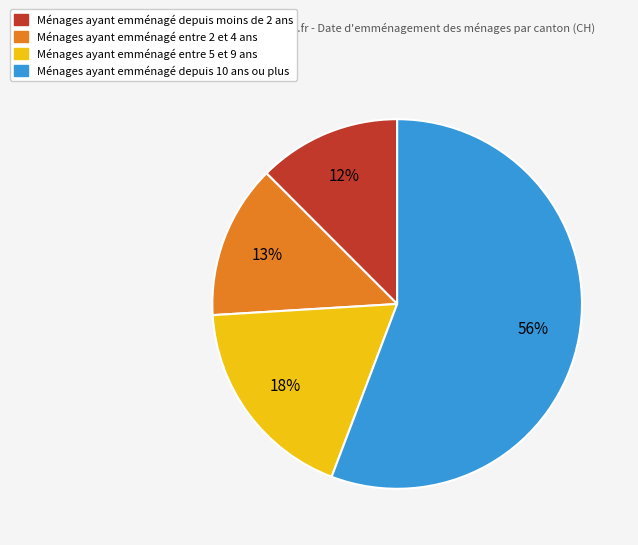

Is there any slice that represents more than half of the pie?

Yes